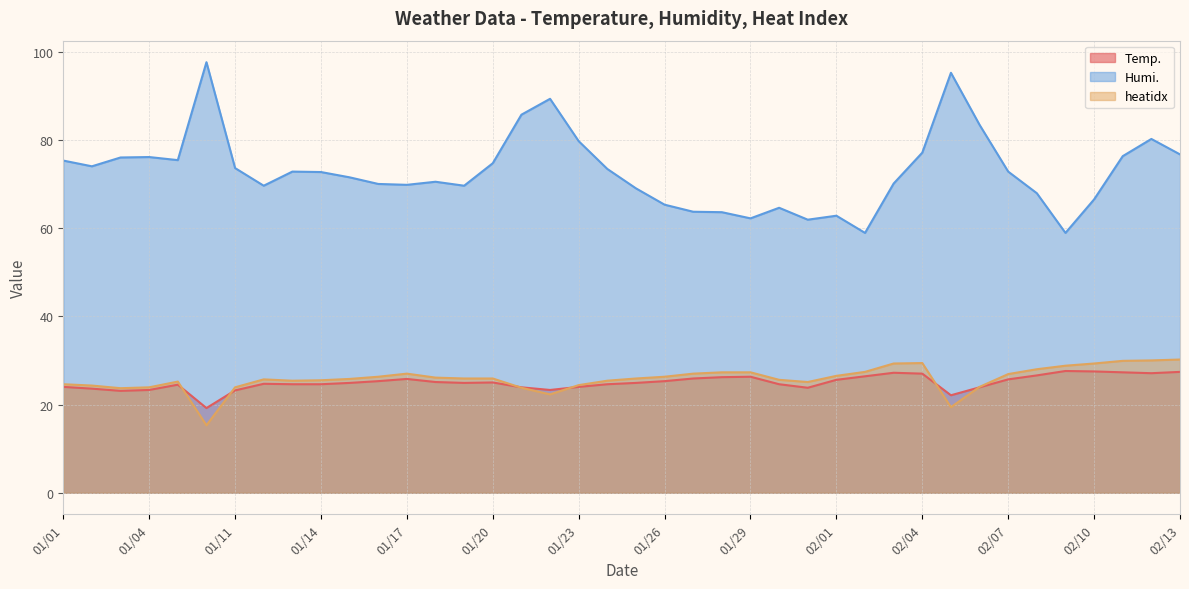

In Temp., how many points are higher than both neighbors (excluding endpoints)?

7